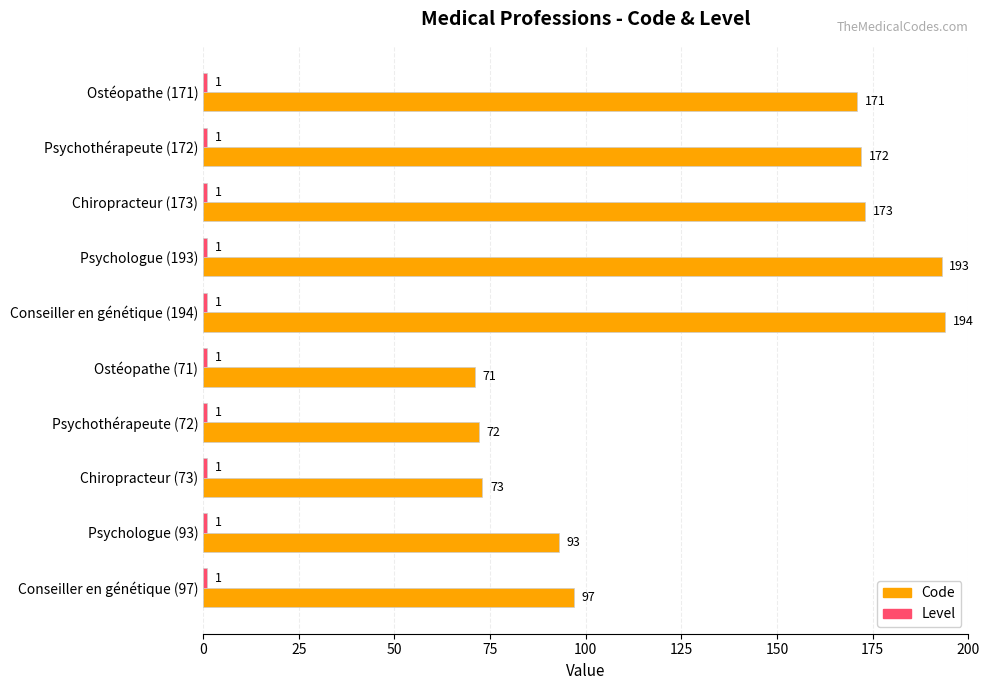

True or false: Code has a value of 132 at Conseiller en génétique (194).

False